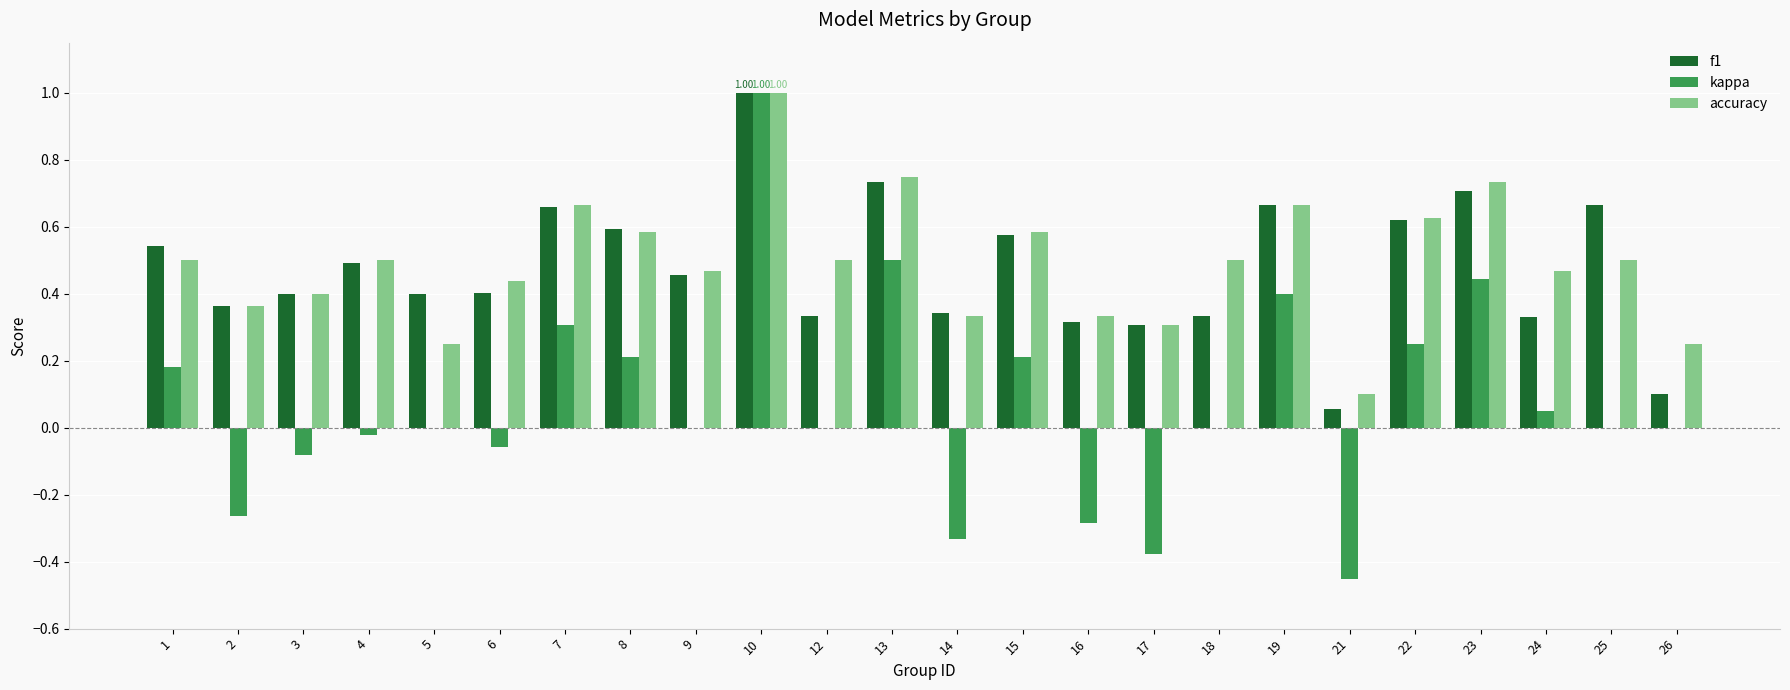

What is the sum of all accuracy values?

11.8